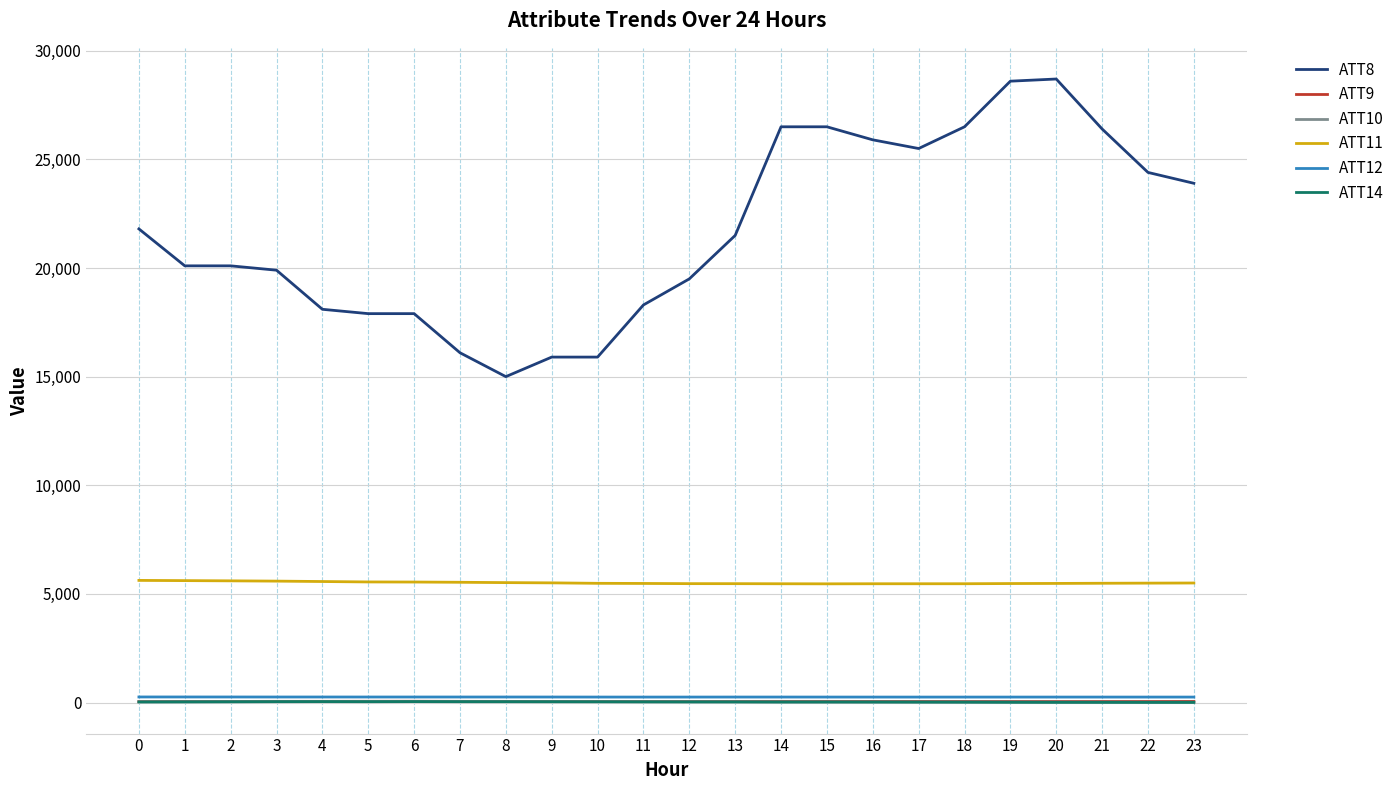

How many lines are shown in the chart?

6